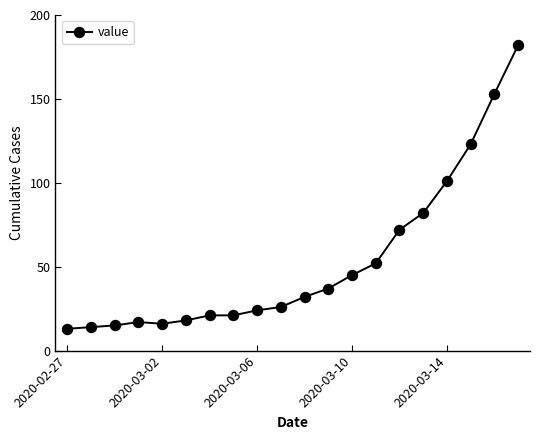

Is this an area chart (filled region under the line)?

No